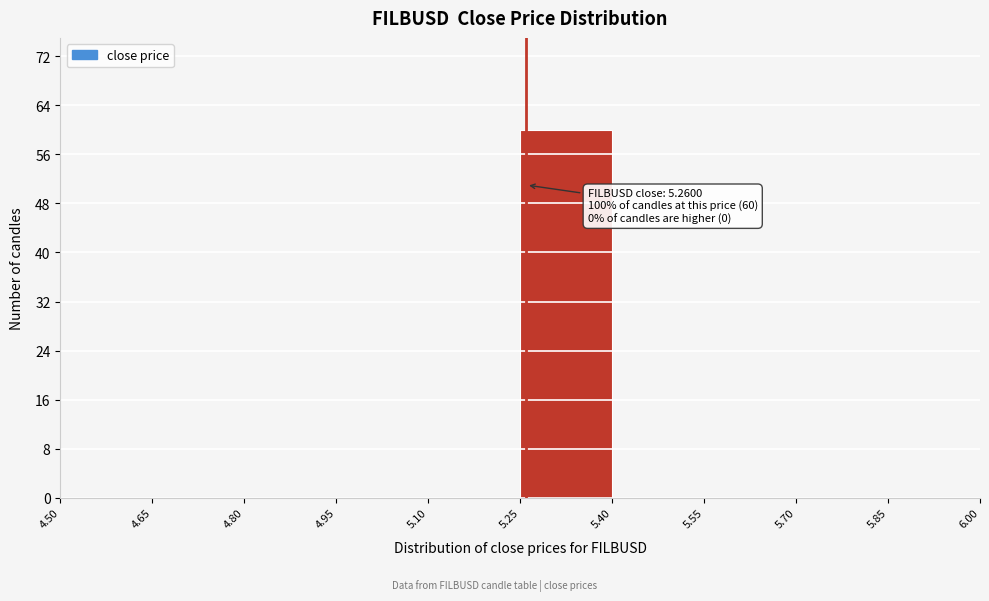

Over which range of the x-axis is the bar tallest?

5.25 to 5.40